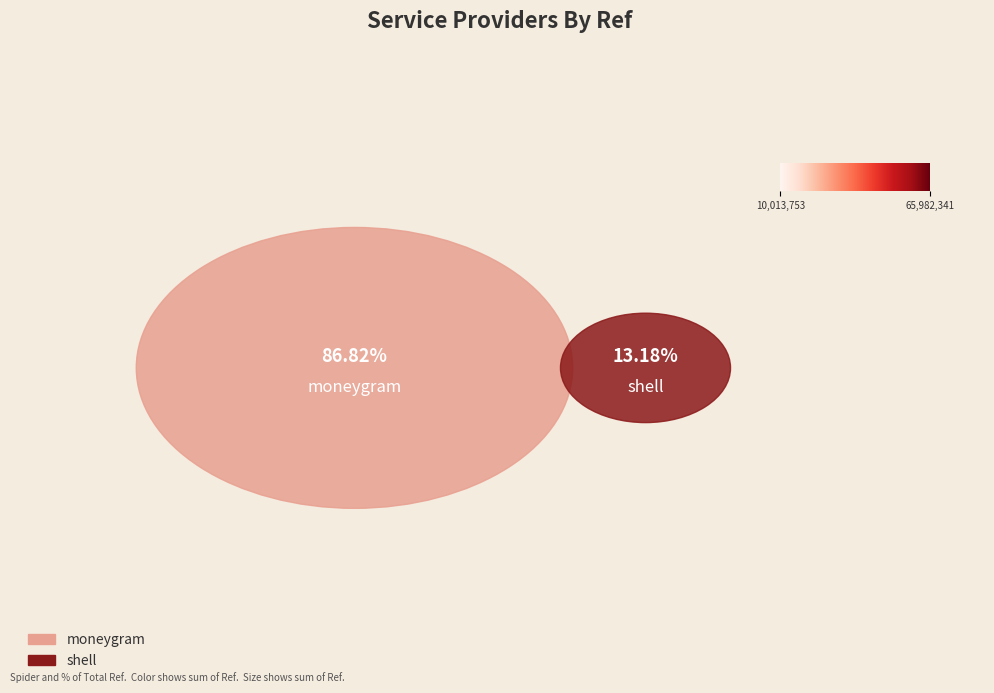

Approximately how many times larger is the value at shell compared to moneygram?

0.2